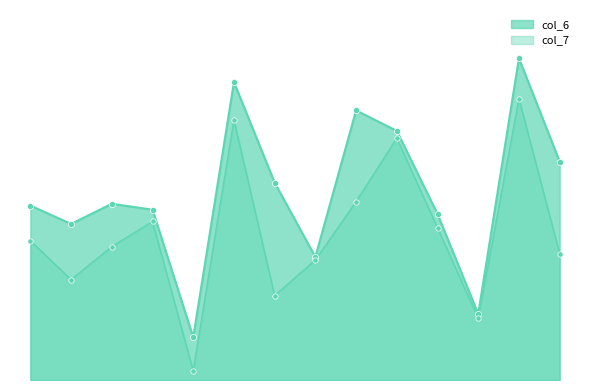

Which series has the largest Y range (max minus min)?

col_7